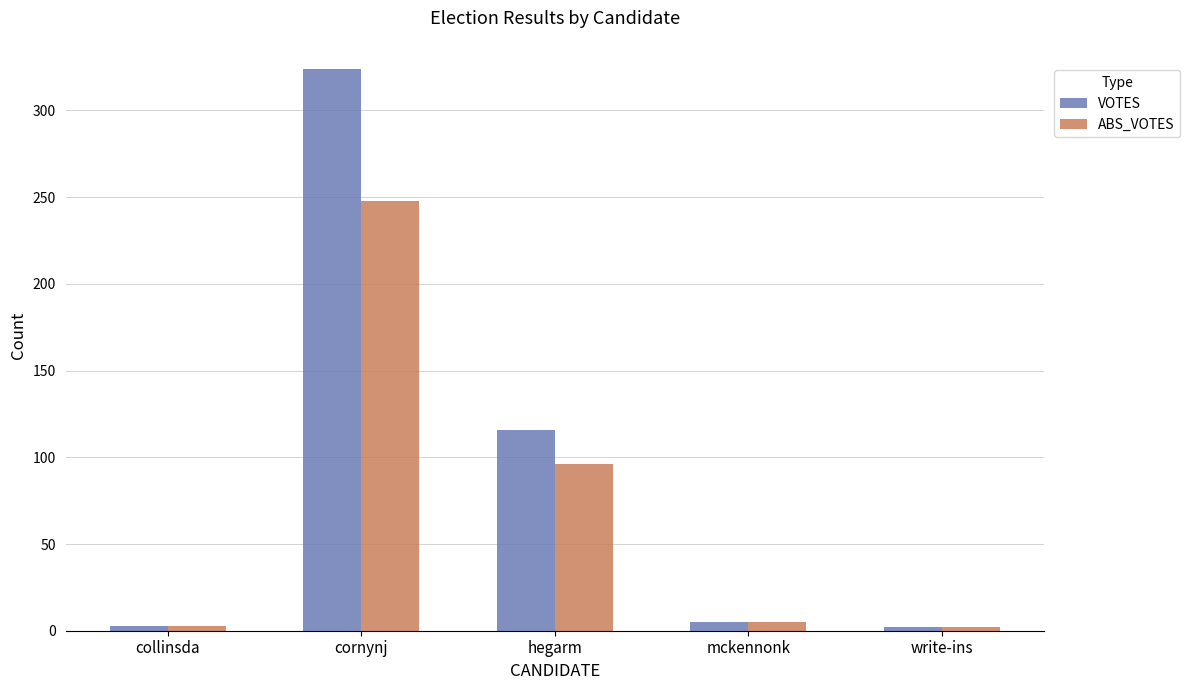

What is the difference between the maximum and second lowest values in the VOTES series?

321